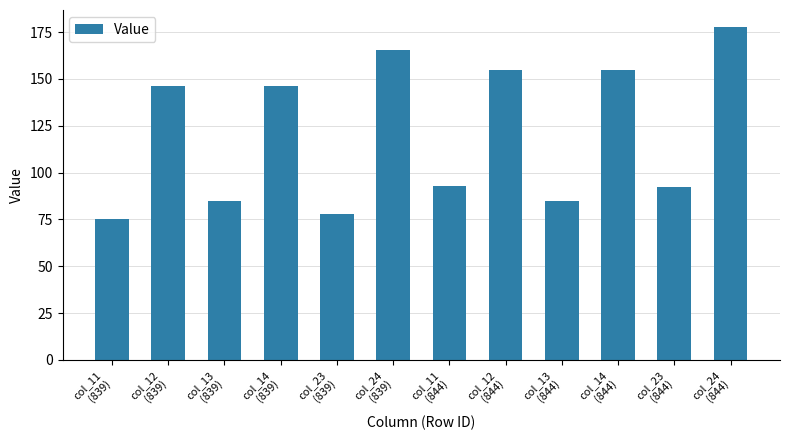

What is the change in value from col_11
(839) to col_13
(839)?

+9.7